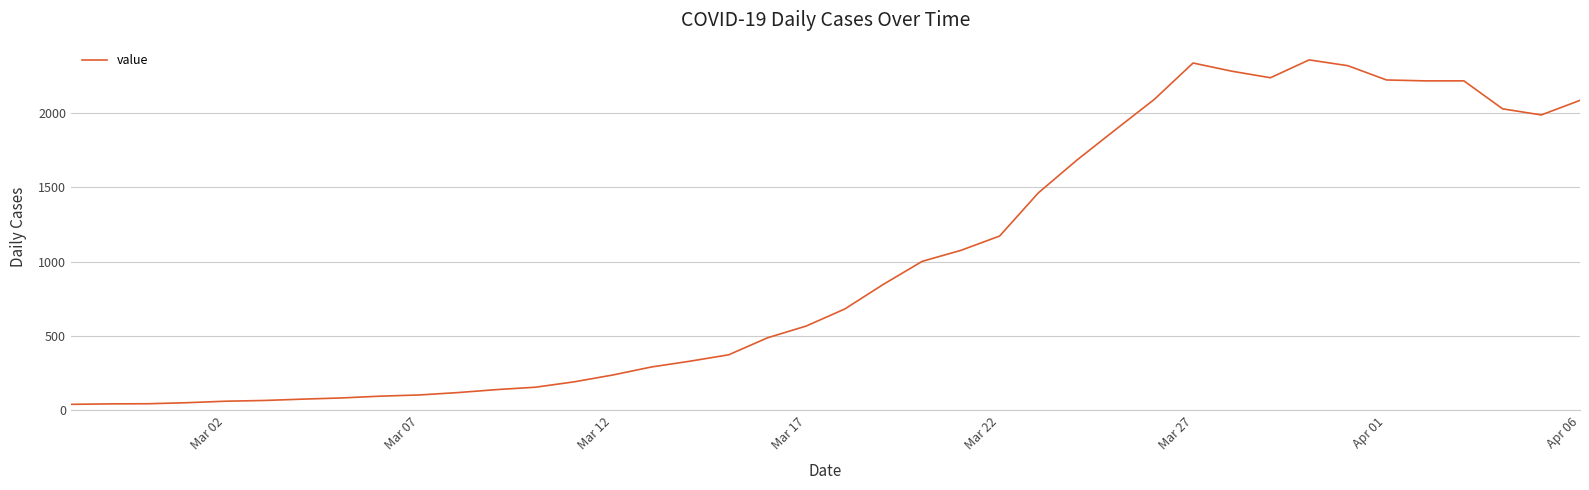

What is the greatest value displayed?

2356